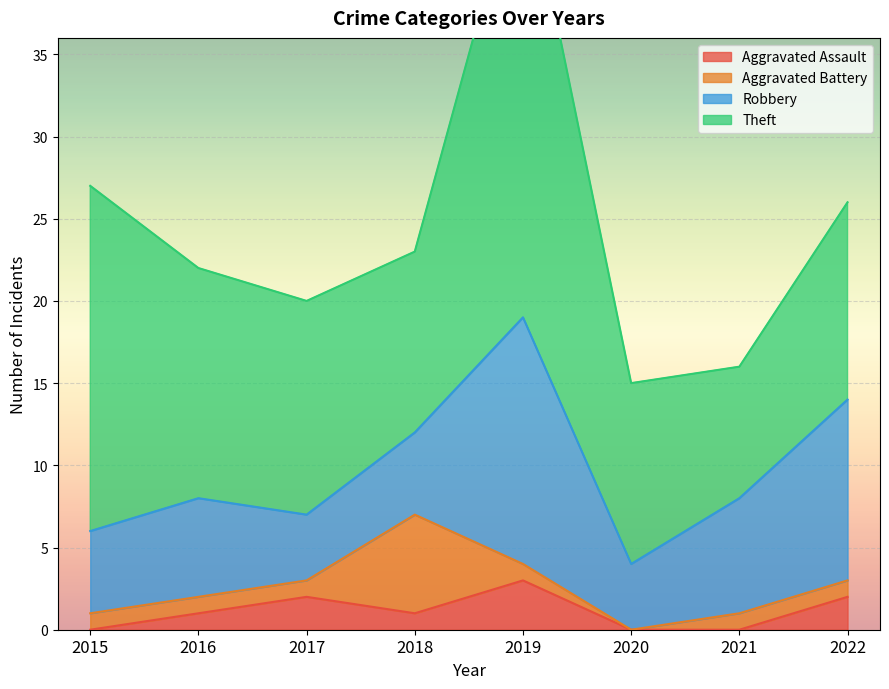

What is the value of the Robbery point at the 5th from the left?

15